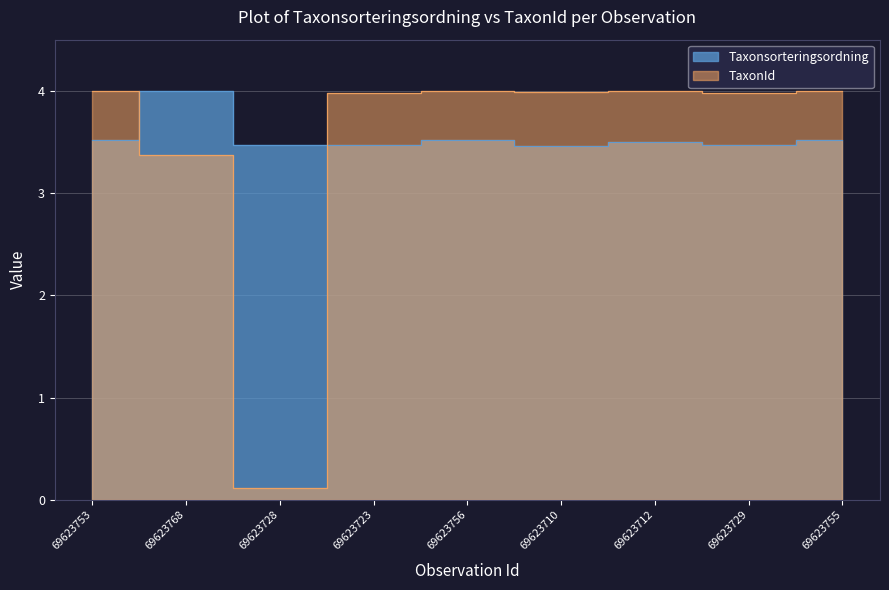

What is the label of the 4th point from the right?

69623710